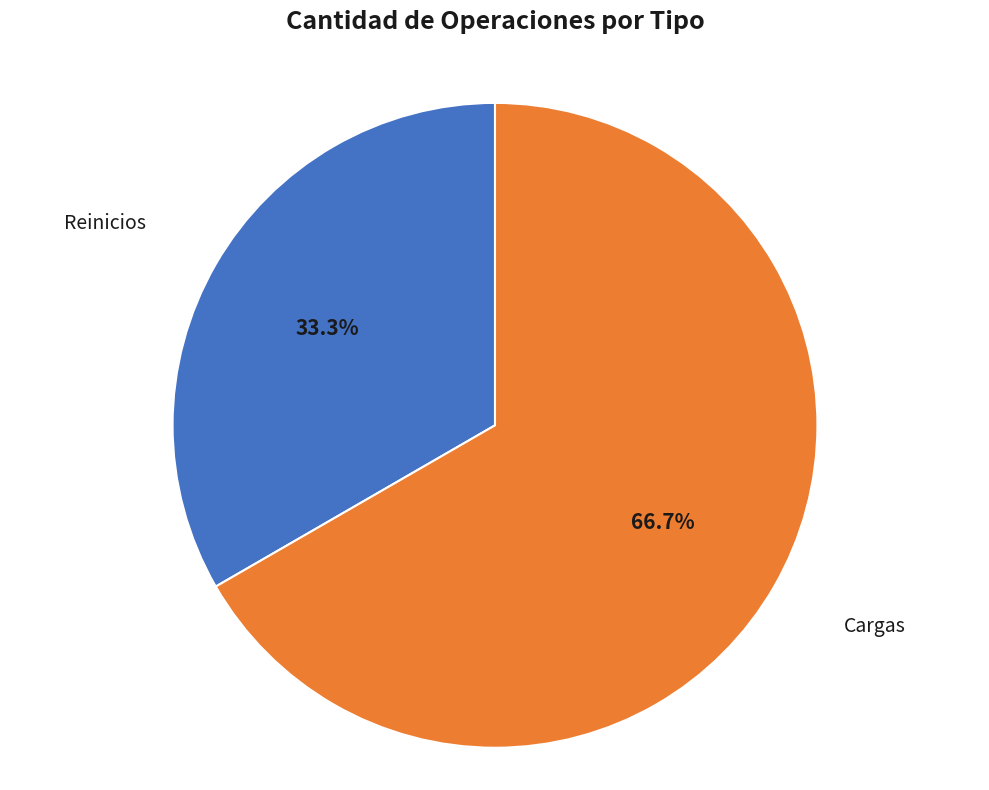

Is there any slice that represents more than half of the pie?

Yes